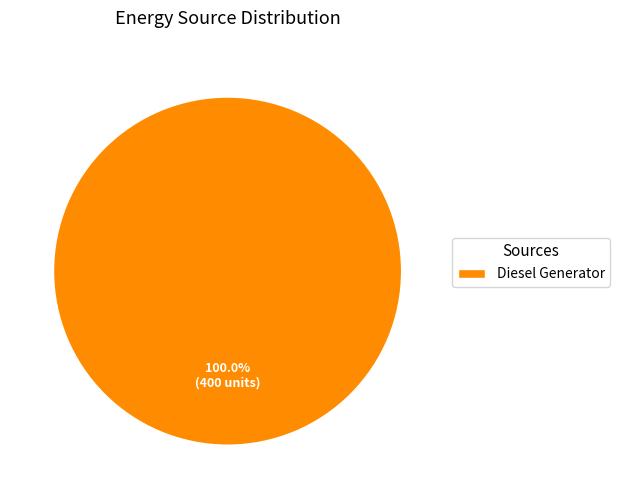

Does Diesel Generator represent more than half of the total?

Yes